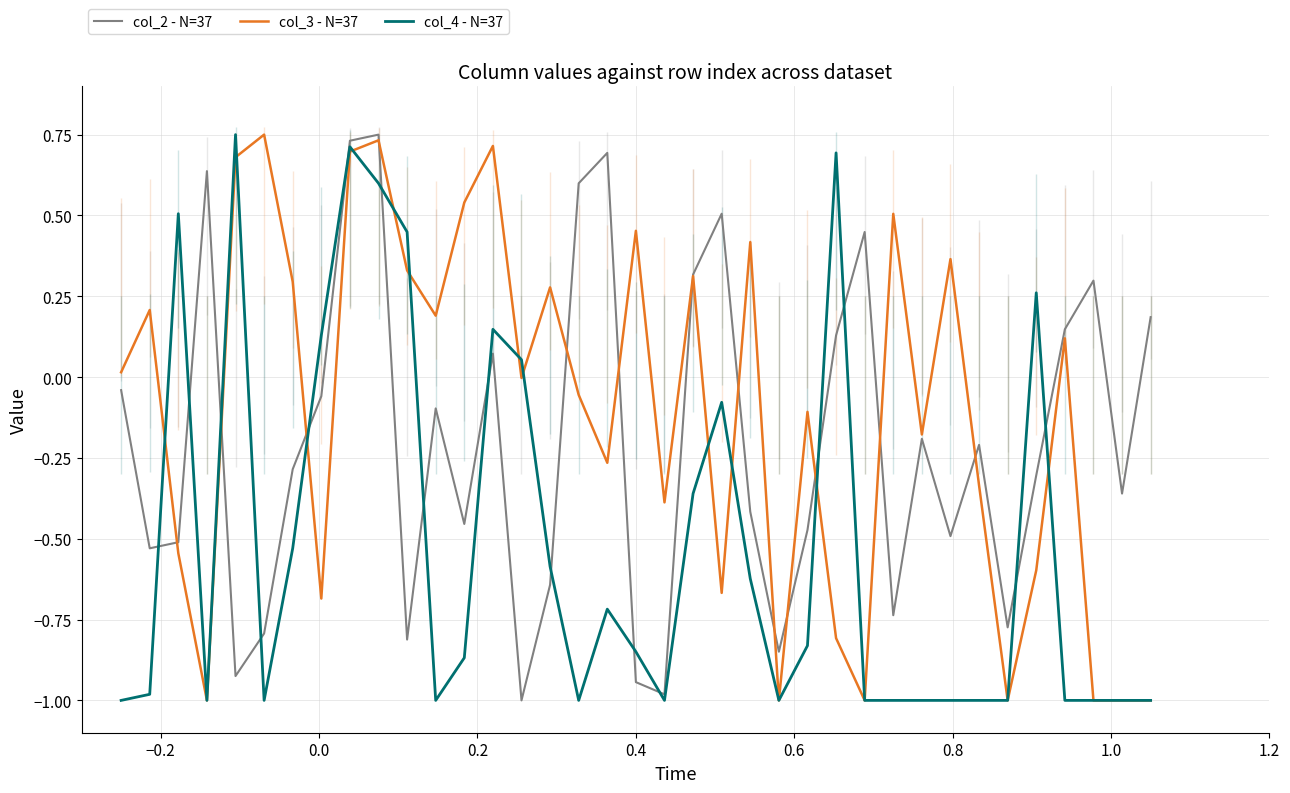

Rank the series by their average value, from highest to lowest.

col_3 - N=37, col_2 - N=37, col_4 - N=37